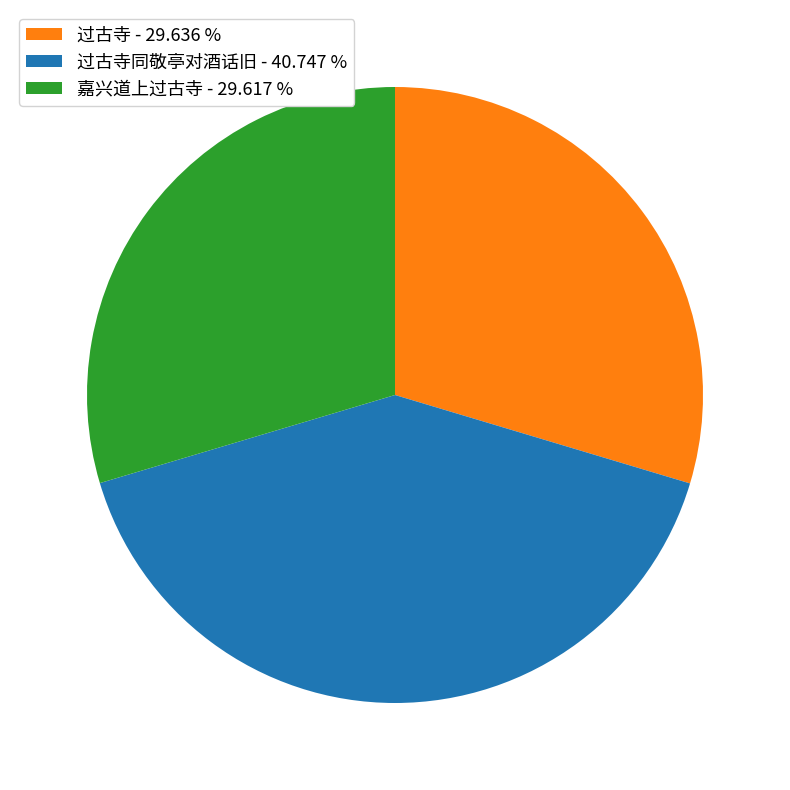

Combined, do 嘉兴道上过古寺 - 29.617 % and 过古寺同敬亭对酒话旧 - 40.747 % account for over 50%?

Yes